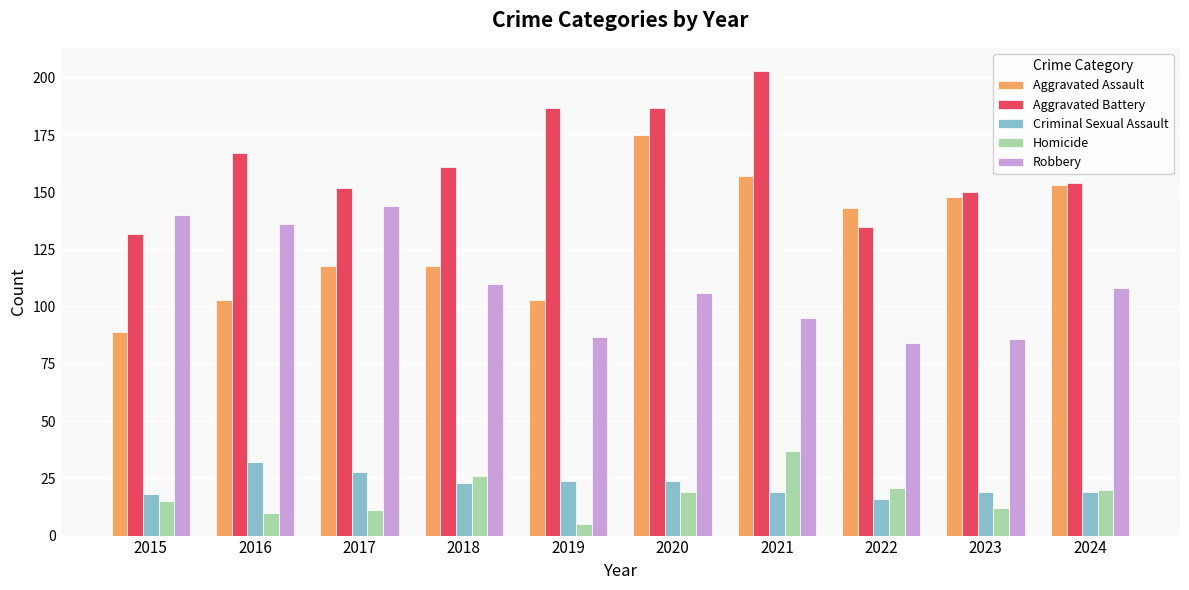

Between 2016 and 2021, which series saw the biggest shift?

Aggravated Assault